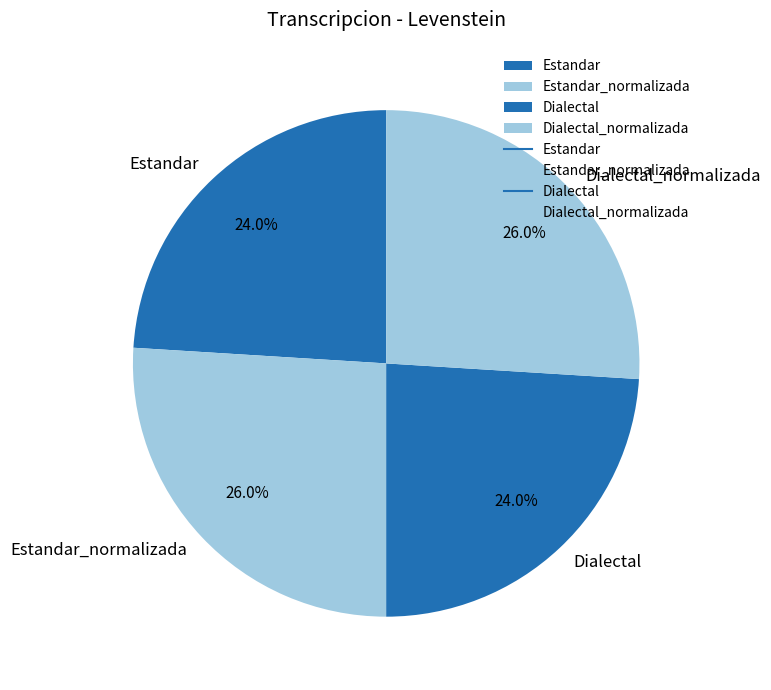

To the nearest percent, what is the combined percentage of Estandar_normalizada and Dialectal?

50%